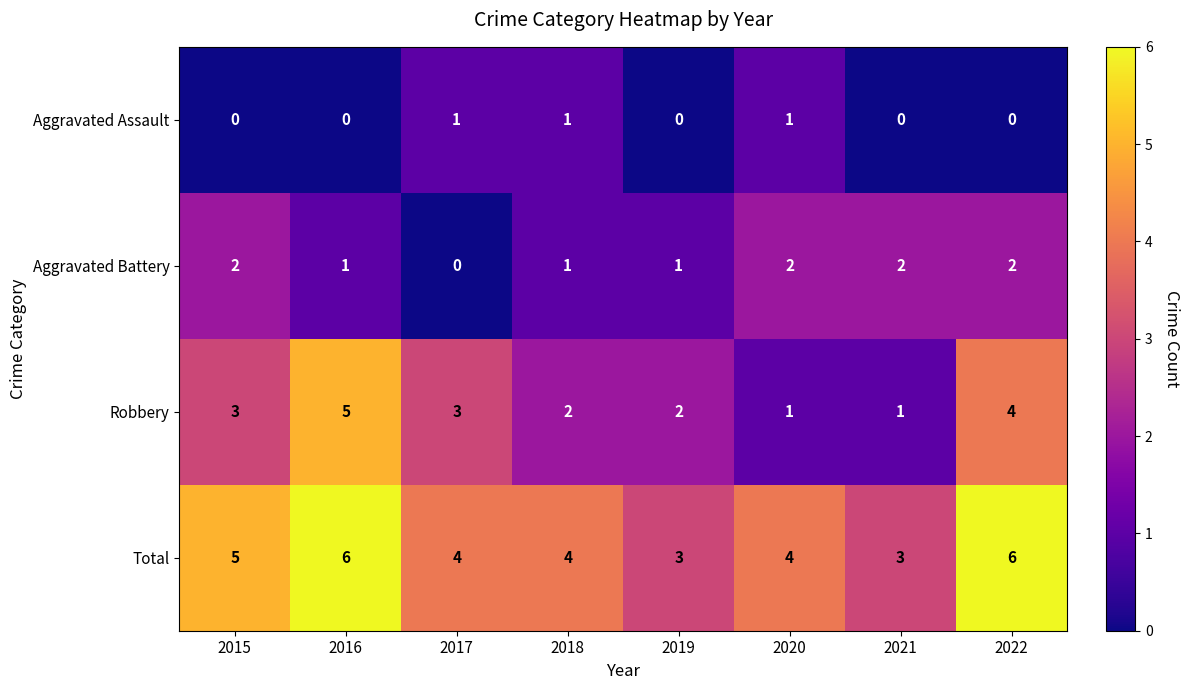

How many data points in Robbery are less than 3?

4